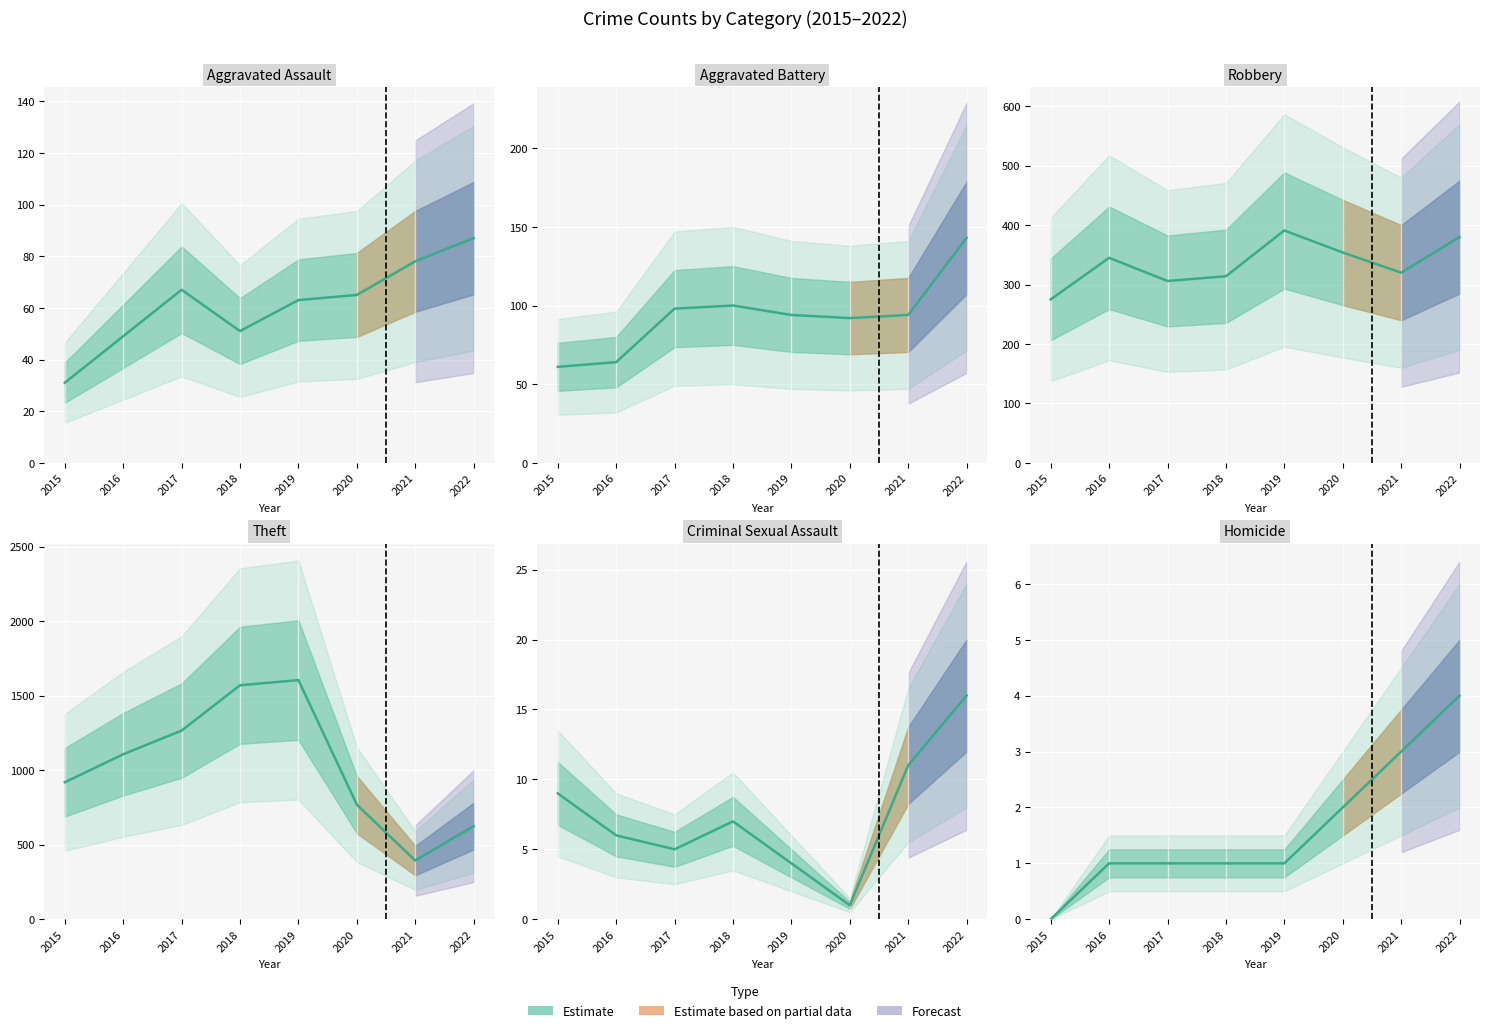

Does the chart display data point markers on the line(s)?

No